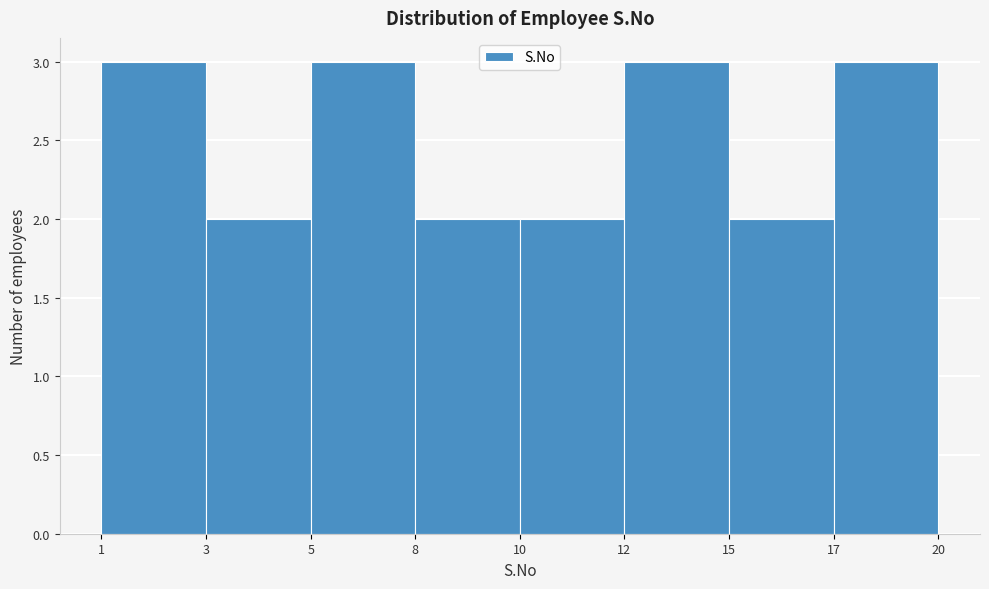

Reading left to right, list all the values displayed in this chart.

3	2	3	2	2	3	2	3